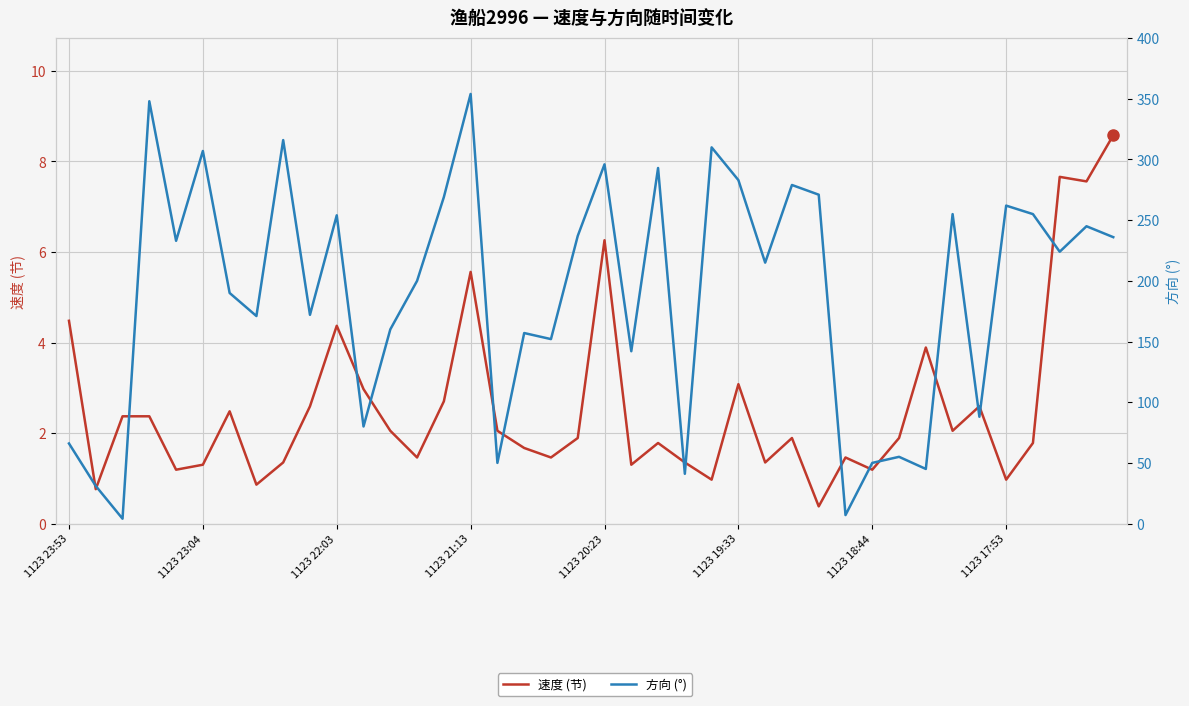

What is the maximum value for 速度 (节)?

8.6